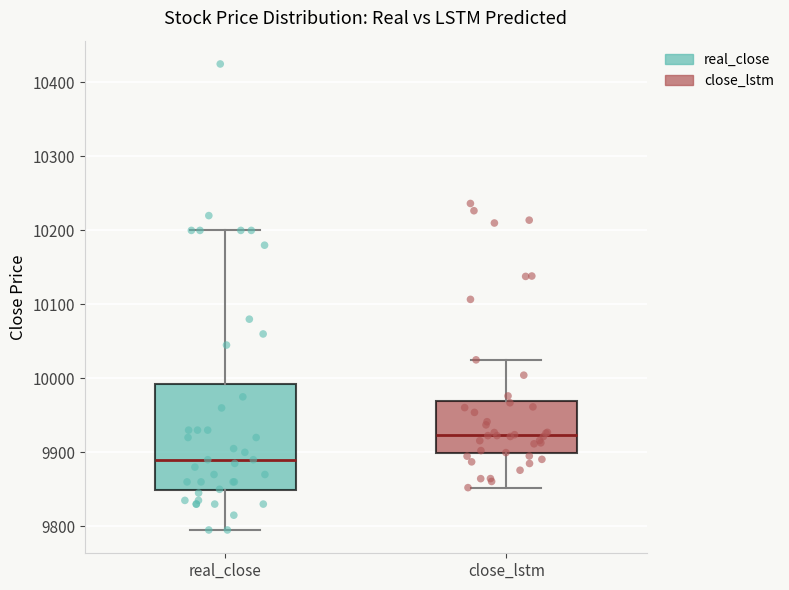

Reading left to right, read every box against the y-axis: the position of its median line, the range the box covers, and the ends of its whiskers. The values are not printed on the chart, so give them approximately, as read against the axis.

real_close: median 9890, box 9850 to 9990, whiskers 9800 to 10200
close_lstm: median 9920, box 9900 to 9970, whiskers 9850 to 10020